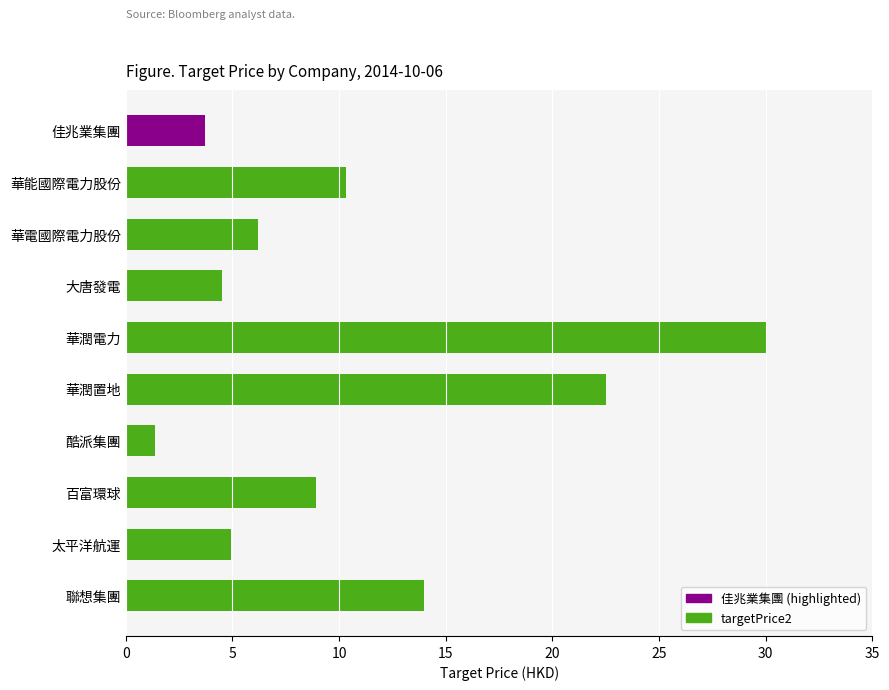

At which label is the value closest to 15?

聯想集團